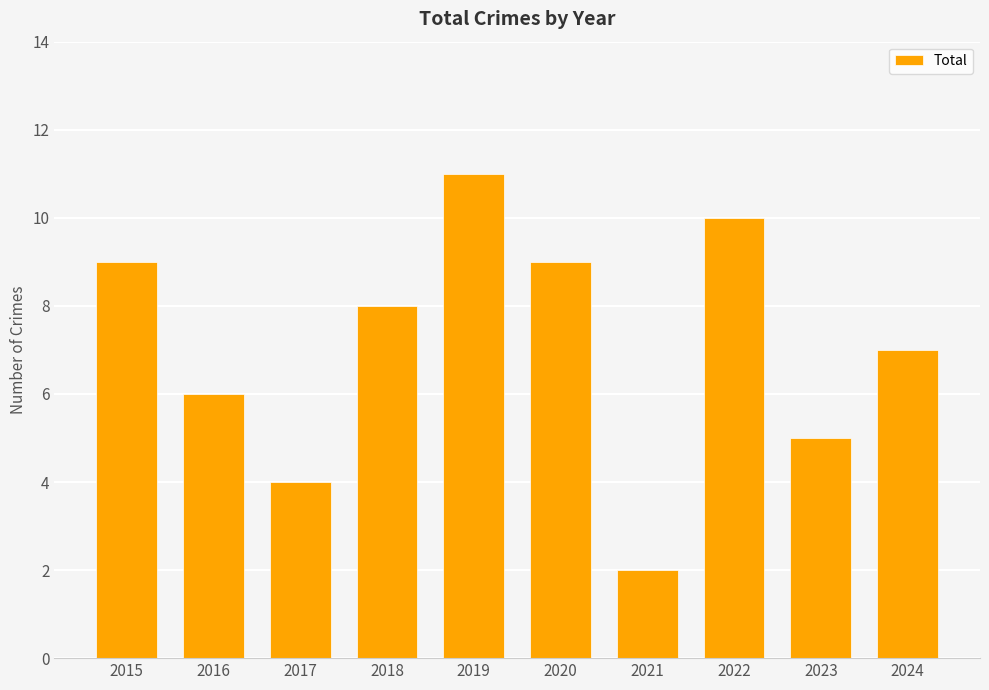

What is the change in value from 2016 to 2024?

+1